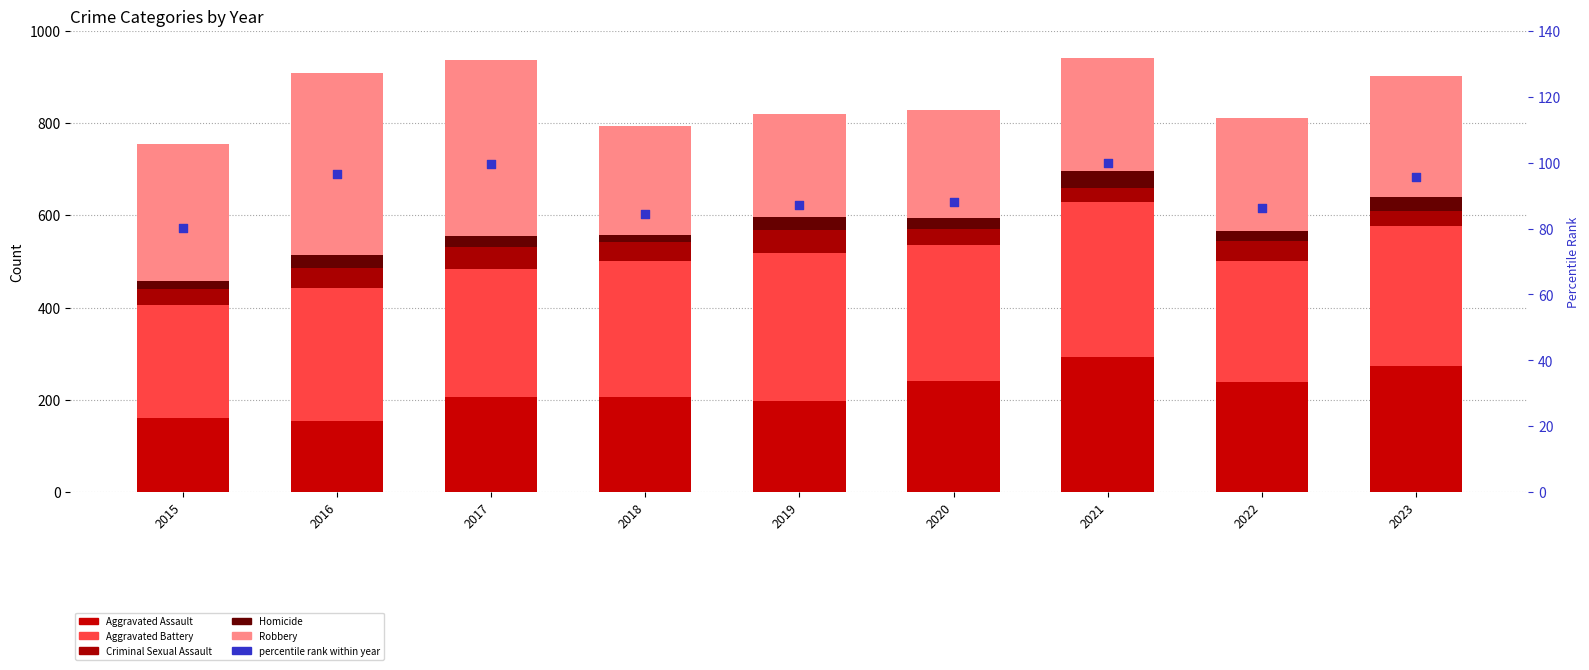

At which category is the sum across all series the highest?

2021